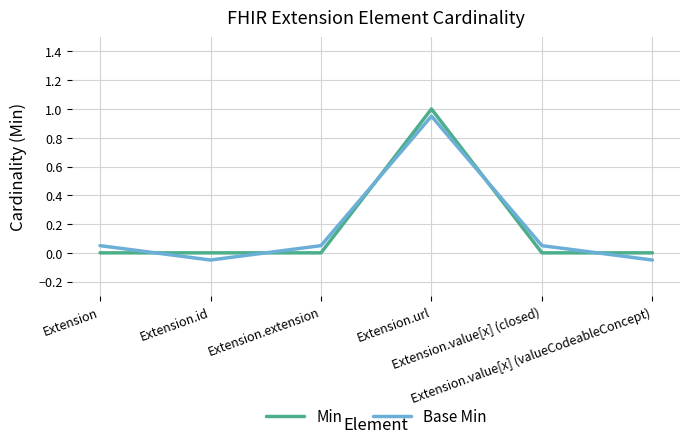

What is the difference between the maximum and minimum values in the Base Min series?

1.0